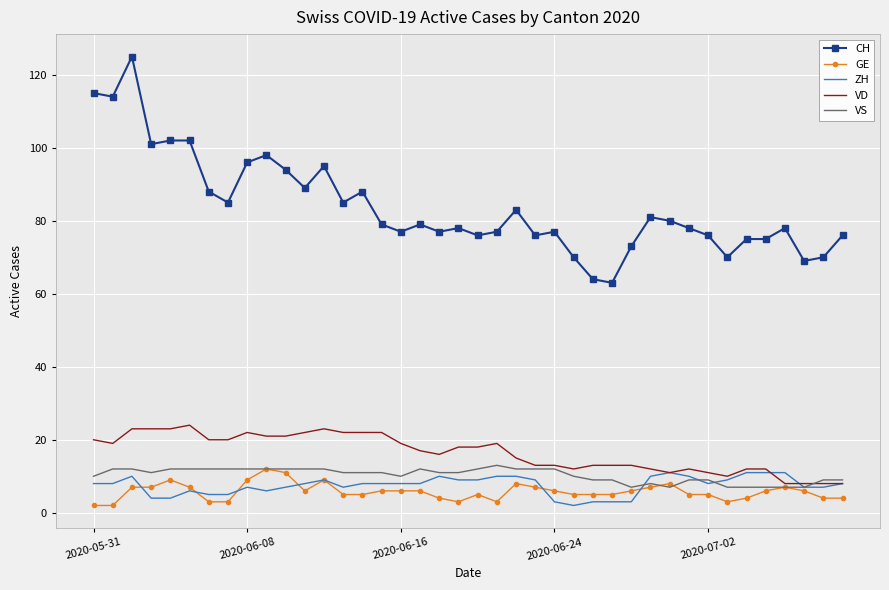

True or false: CH and ZH cross at least once.

False